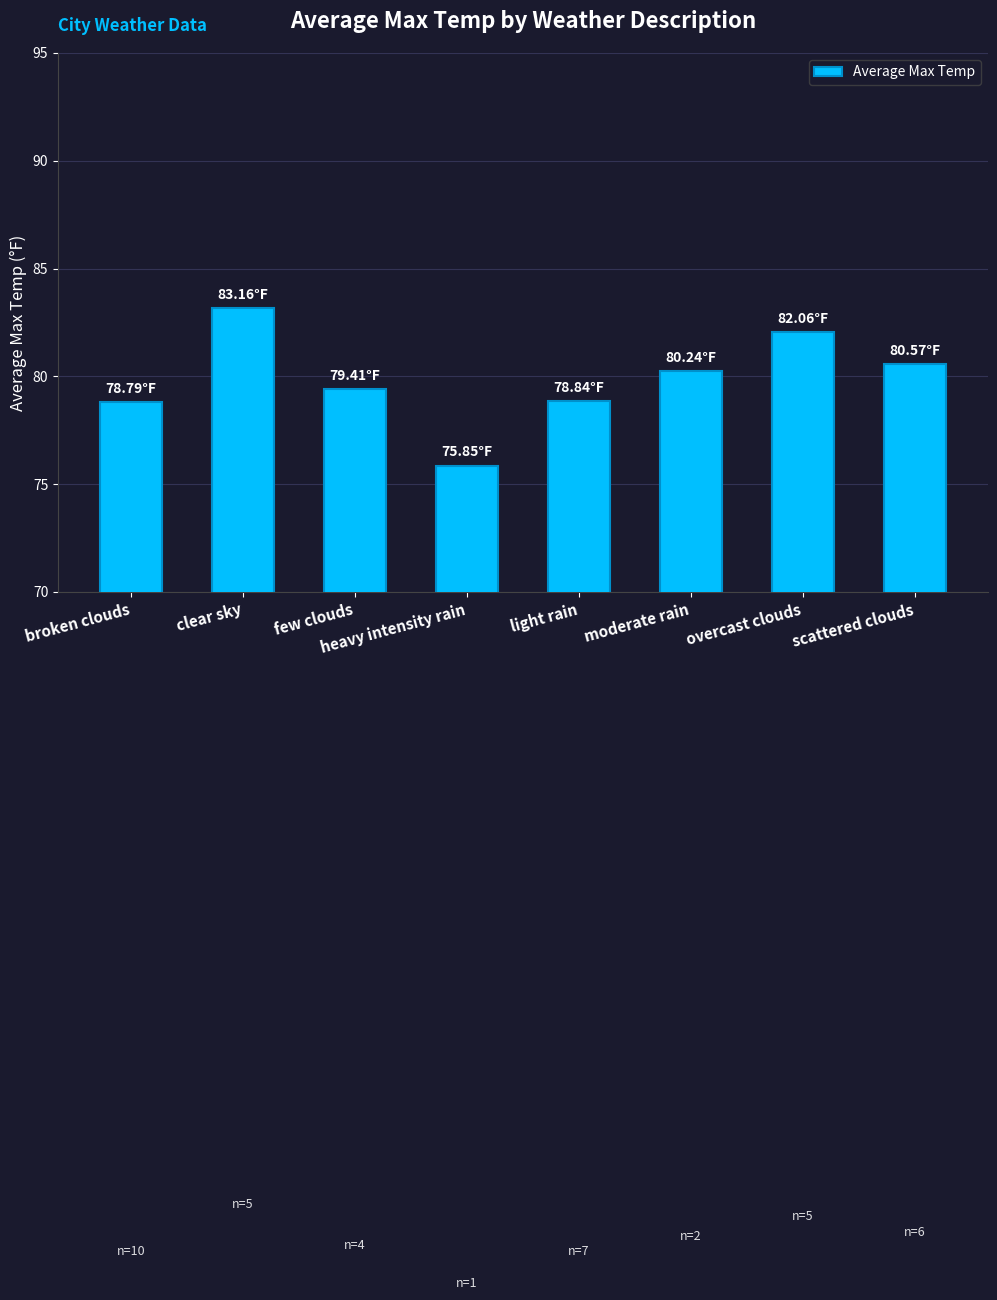

What is the average value?

79.9